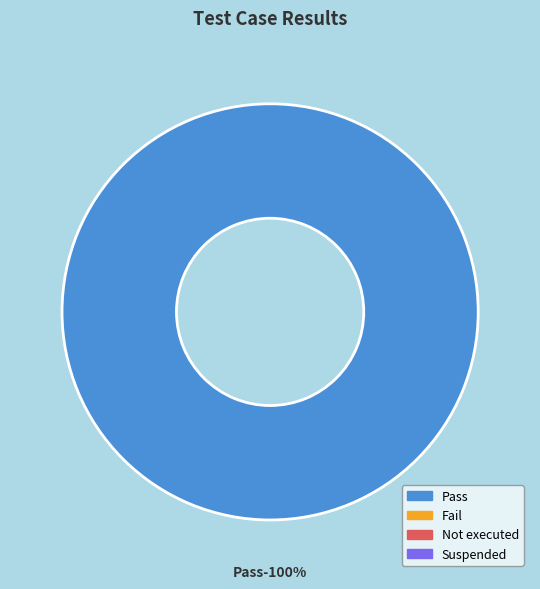

Combined, do Not executed and Fail account for over 50%?

No